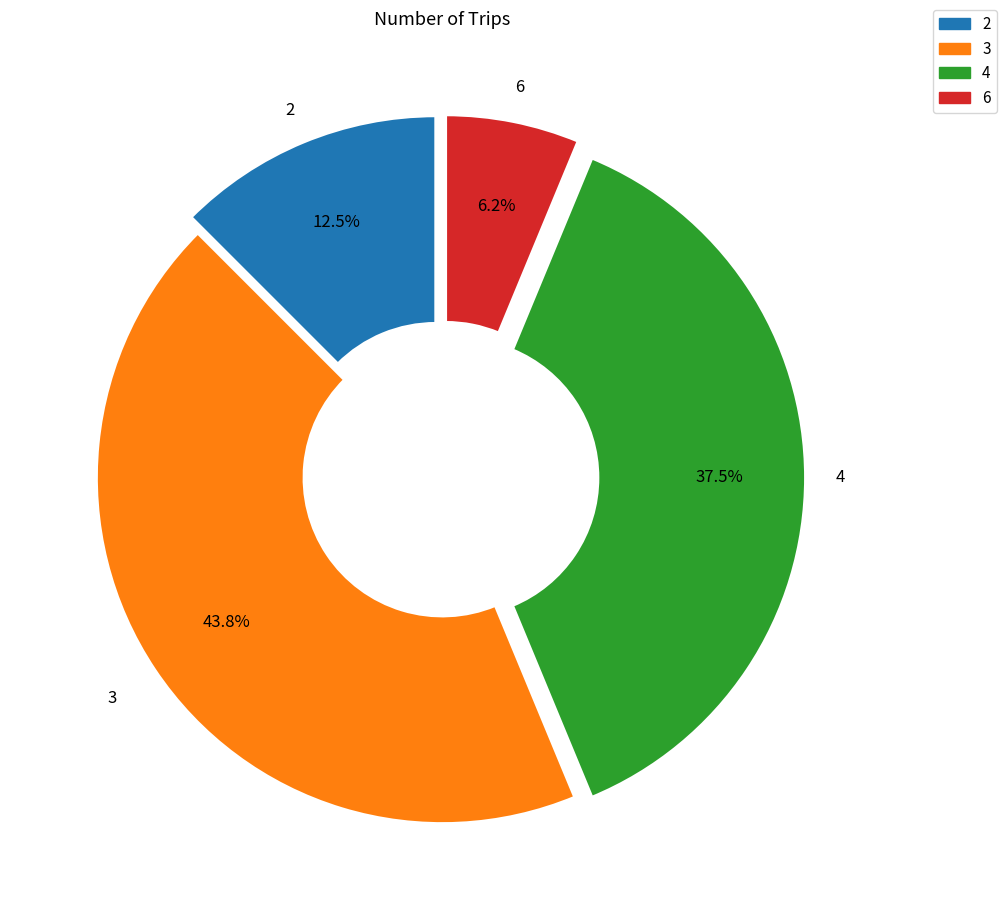

Does any single category account for the majority?

No